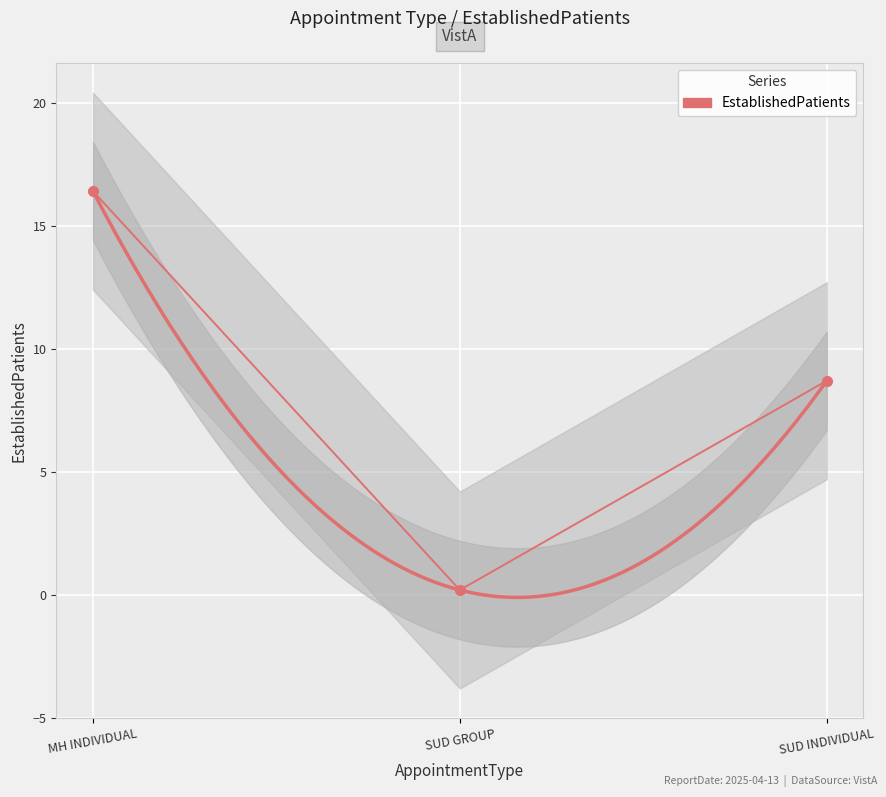

What is the change in value from MH INDIVIDUAL to SUD GROUP?

-16.2